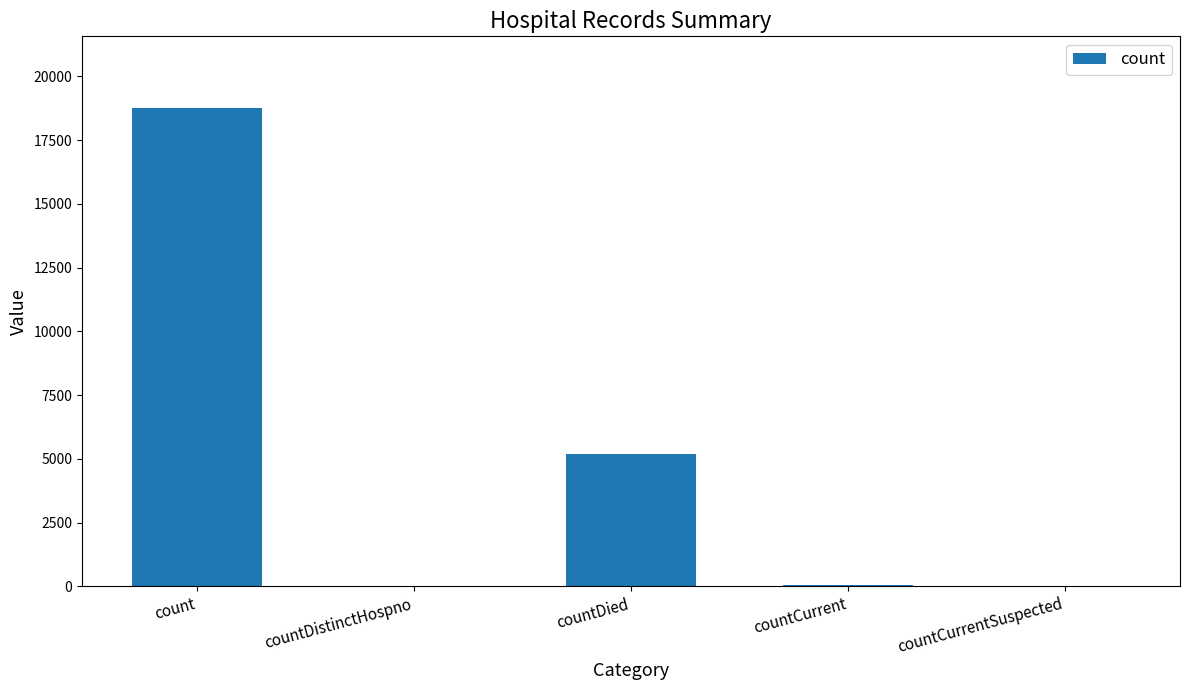

What is the change in value from countDied to countCurrent?

-5163